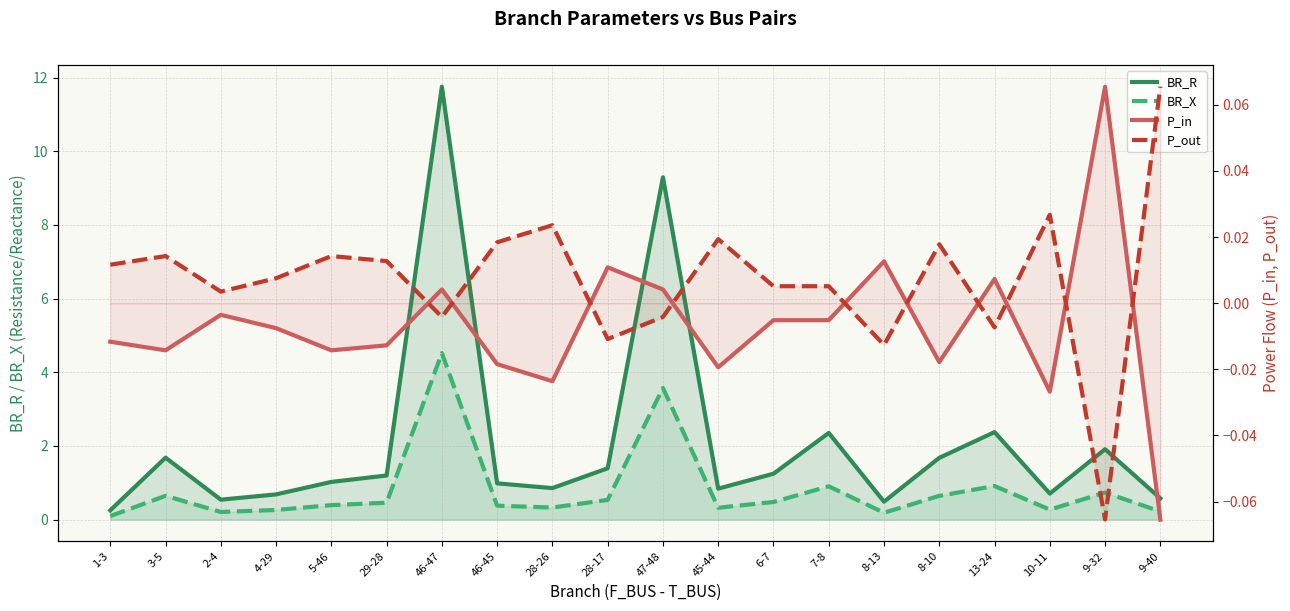

At which category does P_out reach its first local valley?

2-4